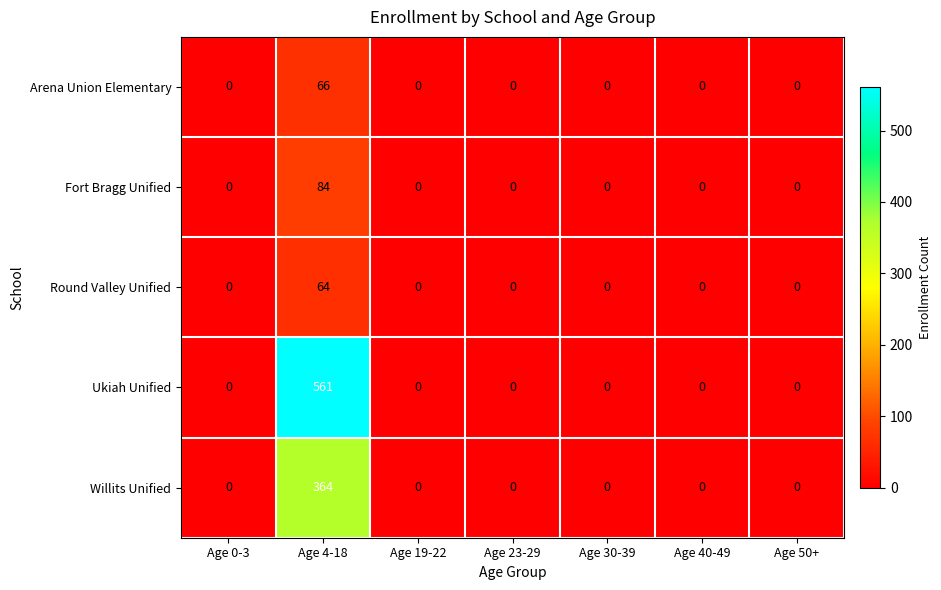

True or false: Ukiah Unified has a value of -324 at Age 30-39.

False